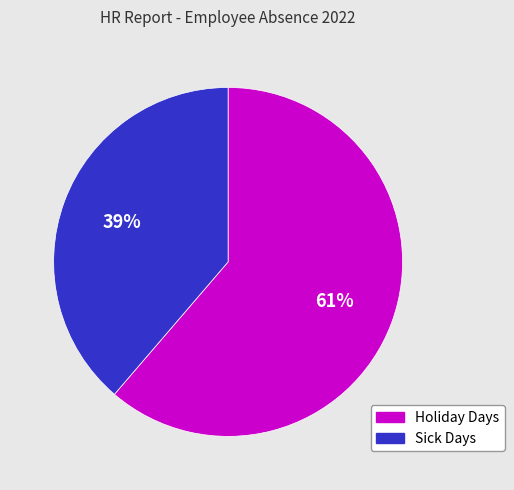

Rank the categories by value from highest to lowest.

Holiday Days, Sick Days